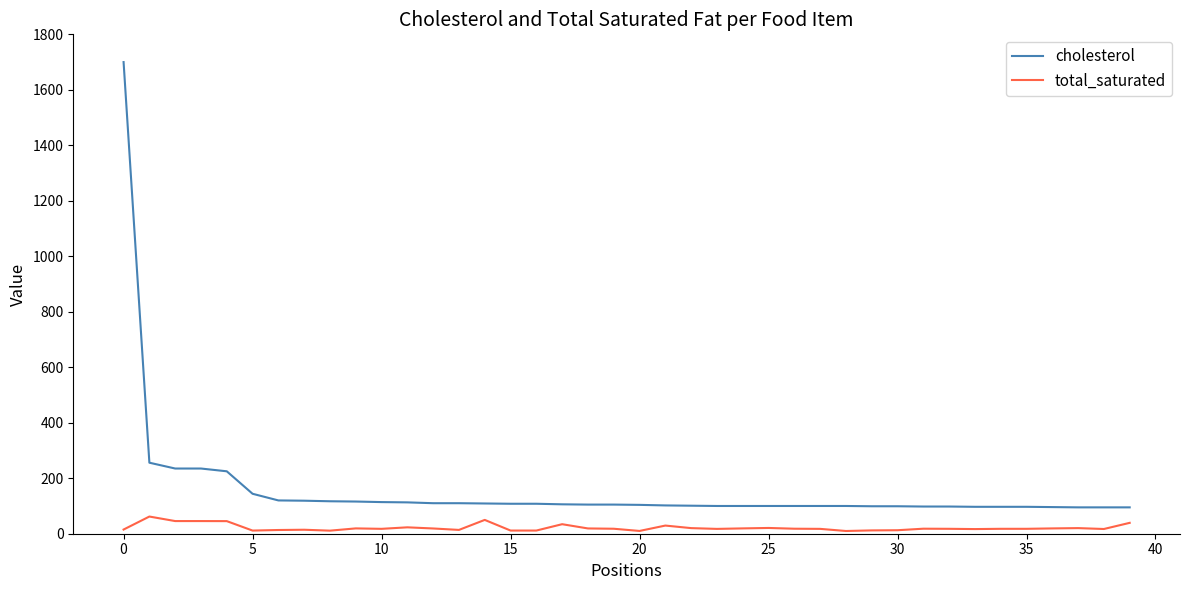

Which series has the largest total across all categories?

cholesterol